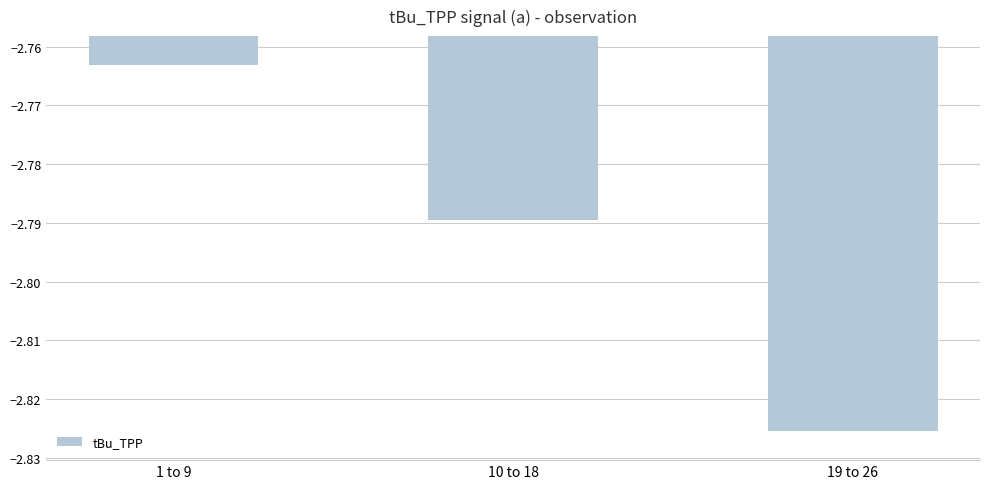

Between 19 to 26 and 10 to 18, which is larger?

10 to 18